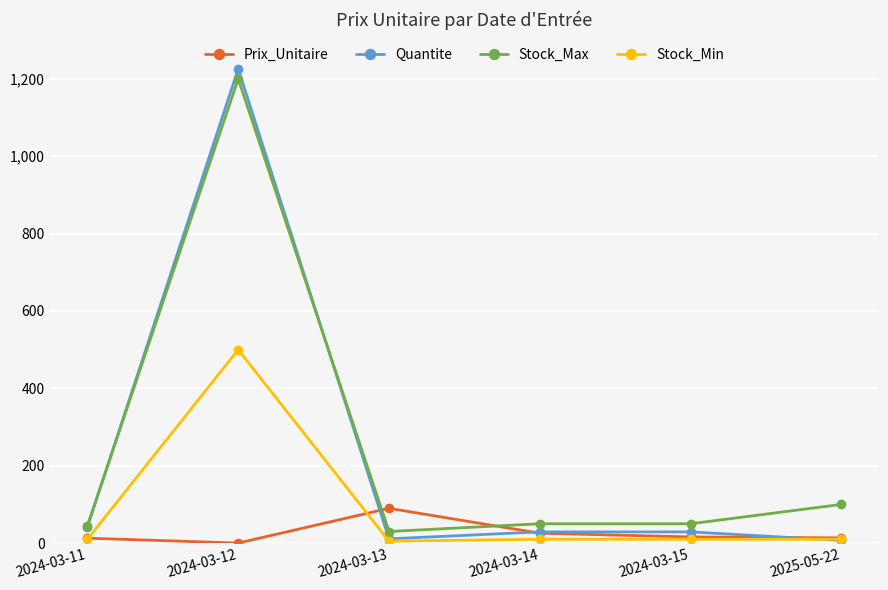

Is this an area chart (filled region under the line)?

No